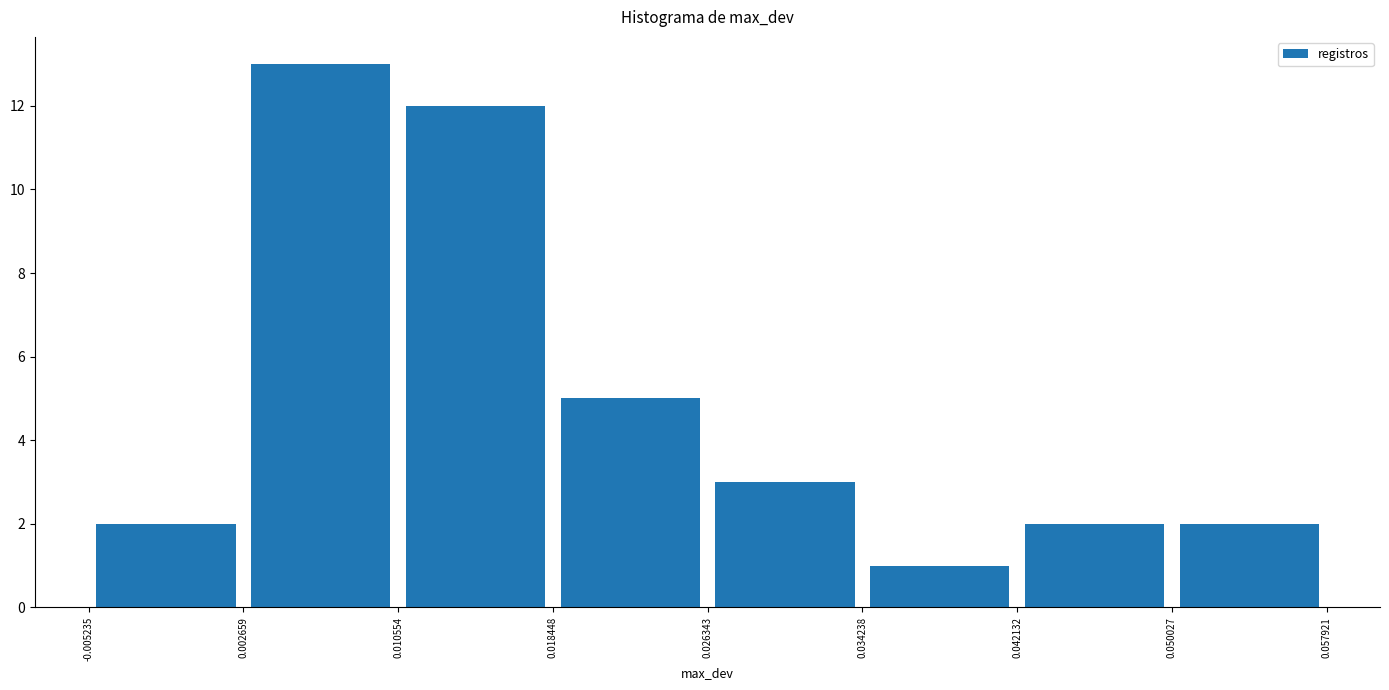

Reading left to right, transcribe this chart: for each bar, give the range it covers on the x-axis and its height. The values are not printed on the chart, so give them approximately, as read against the axis.

-0.005235 to 0.002659: 2
0.002659 to 0.010554: 13
0.010554 to 0.018448: 12
0.018448 to 0.026343: 5
0.026343 to 0.034238: 3
0.034238 to 0.042132: 1
0.042132 to 0.050027: 2
0.050027 to 0.057921: 2